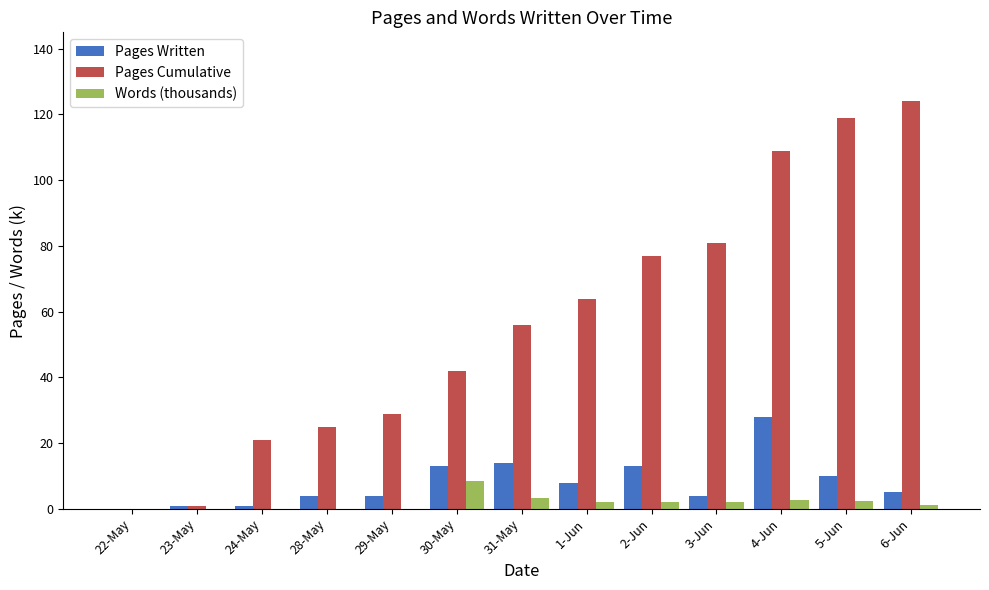

Which series has the largest range (max minus min)?

Pages Cumulative